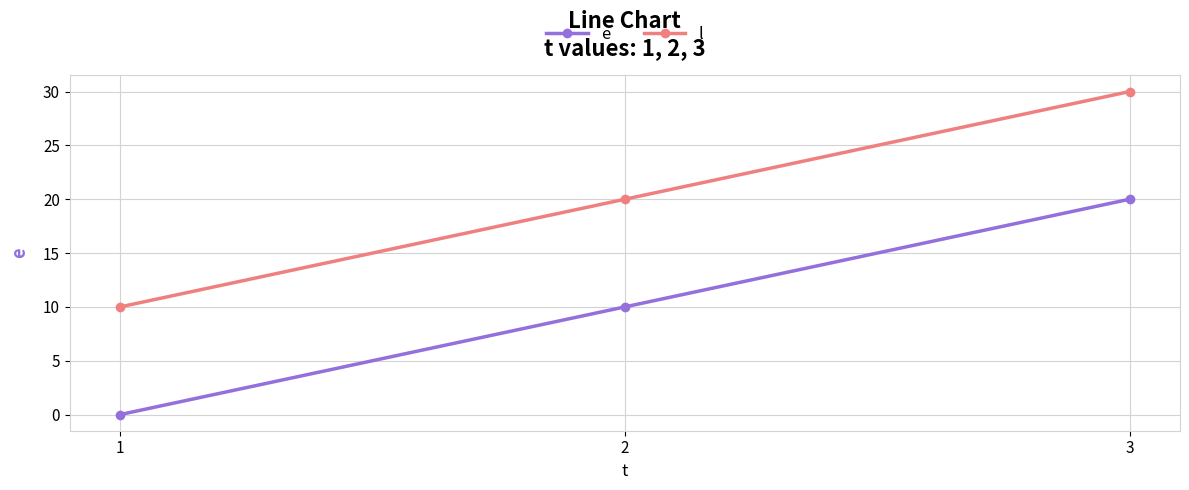

Reading left to right, what are all the values shown in this chart?

e: 1=0	2=10	3=20
l: 1=10	2=20	3=30